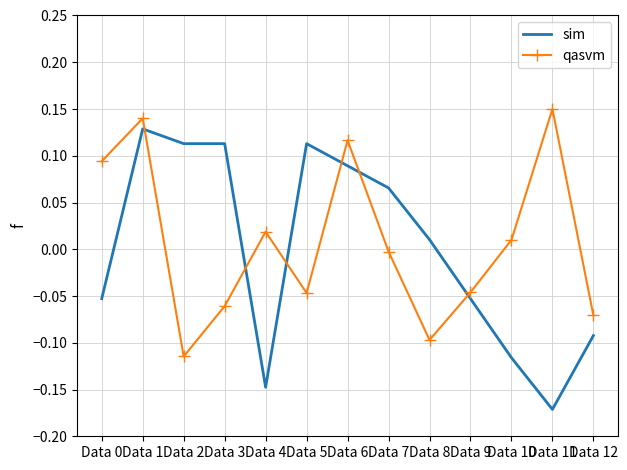

Is it true that sim equals -0.1 at Data 0?

True